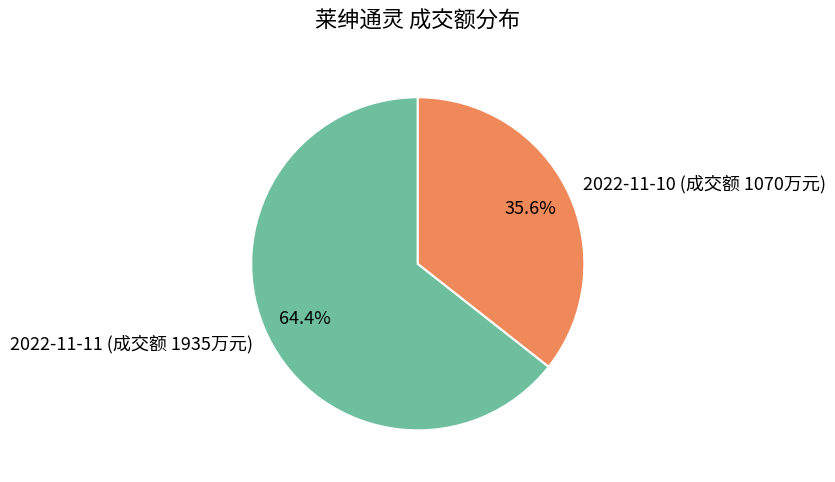

Which has a higher value, 2022-11-11 (成交额 1935万元) or 2022-11-10 (成交额 1070万元)?

2022-11-11 (成交额 1935万元)